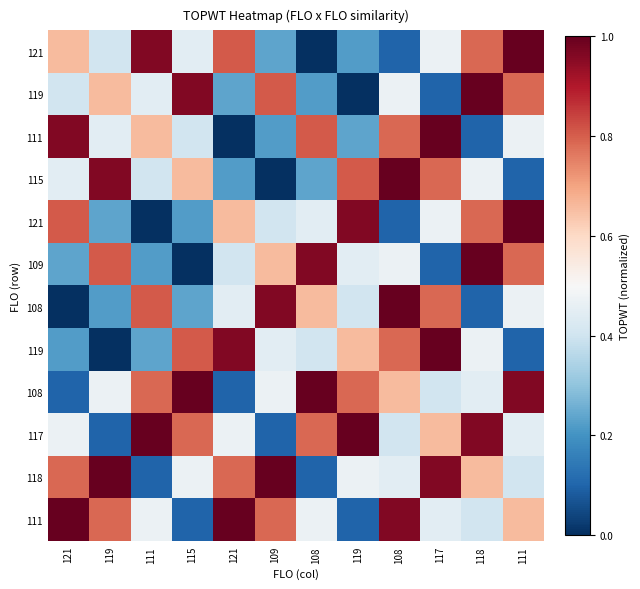

Between 119 and 111, which is larger?

111